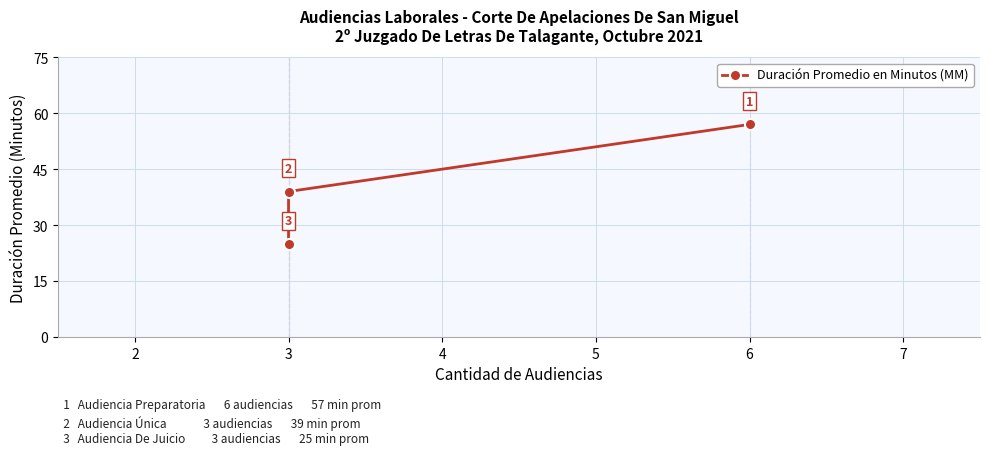

What is the value of the 2nd point from the left?

39